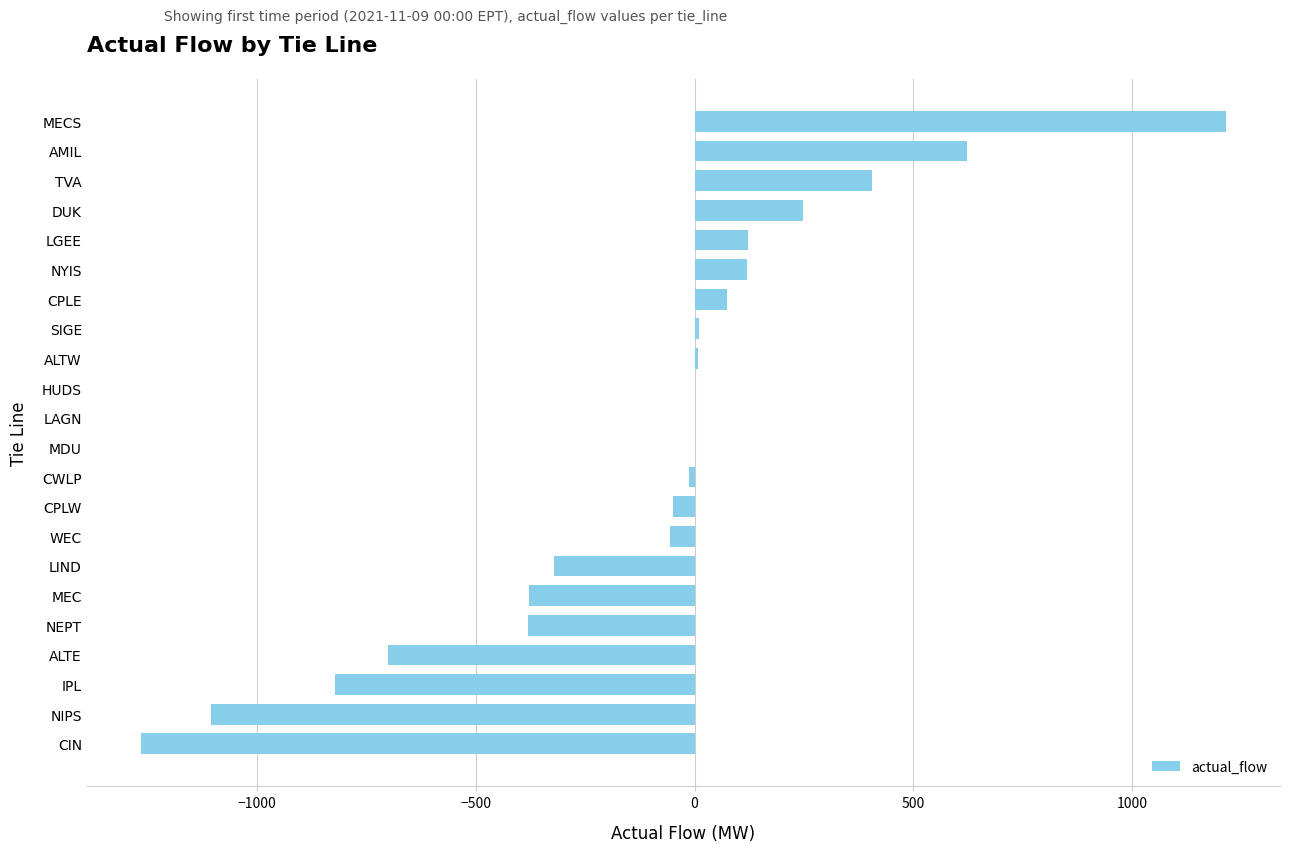

Between NIPS and CIN, which is larger?

NIPS